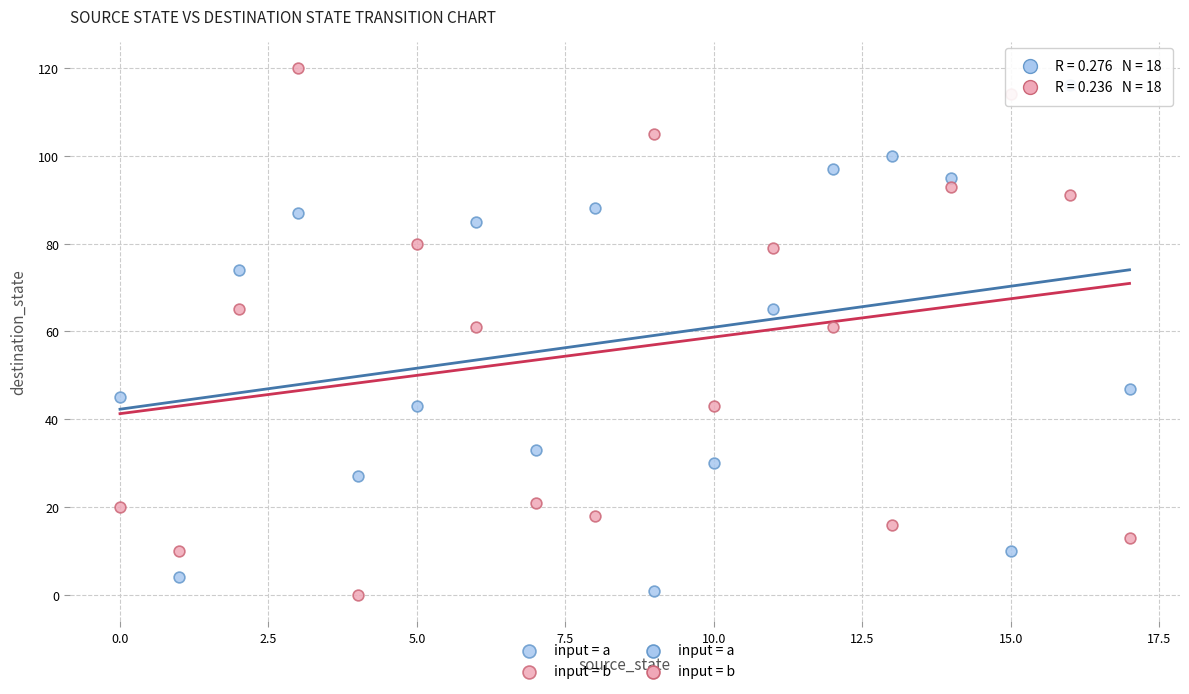

Which series contains the highest Y value?

input = b